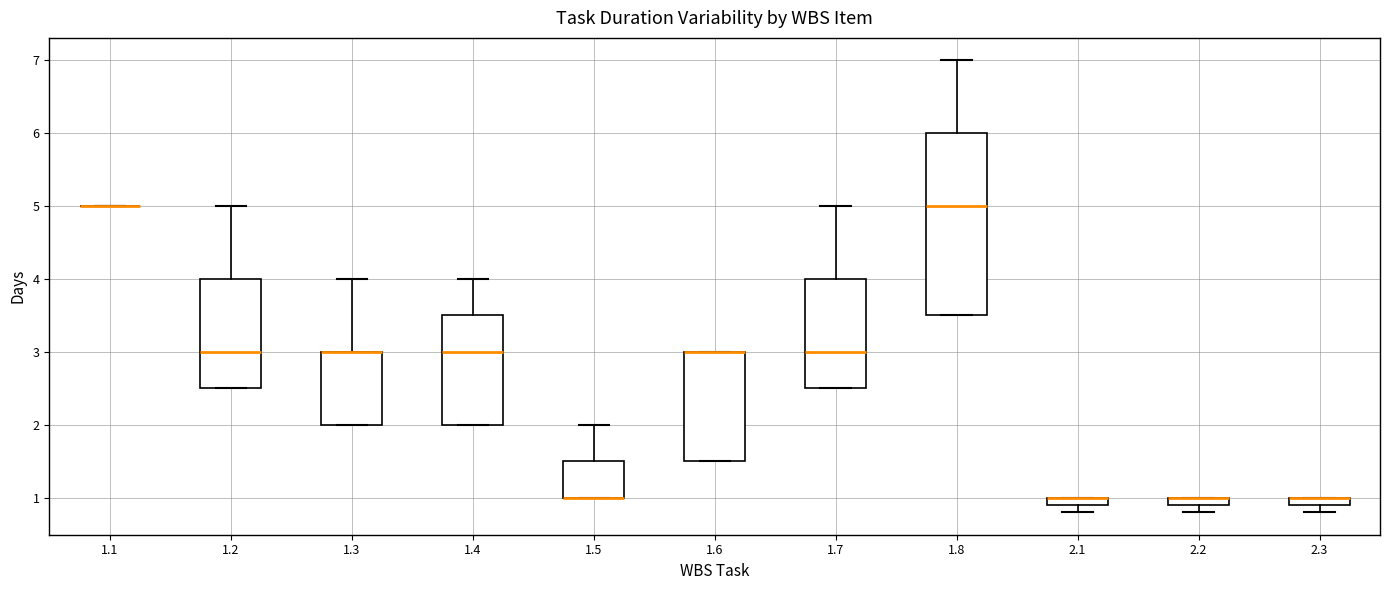

Which box is the tallest, from its lower edge to its upper edge?

1.8